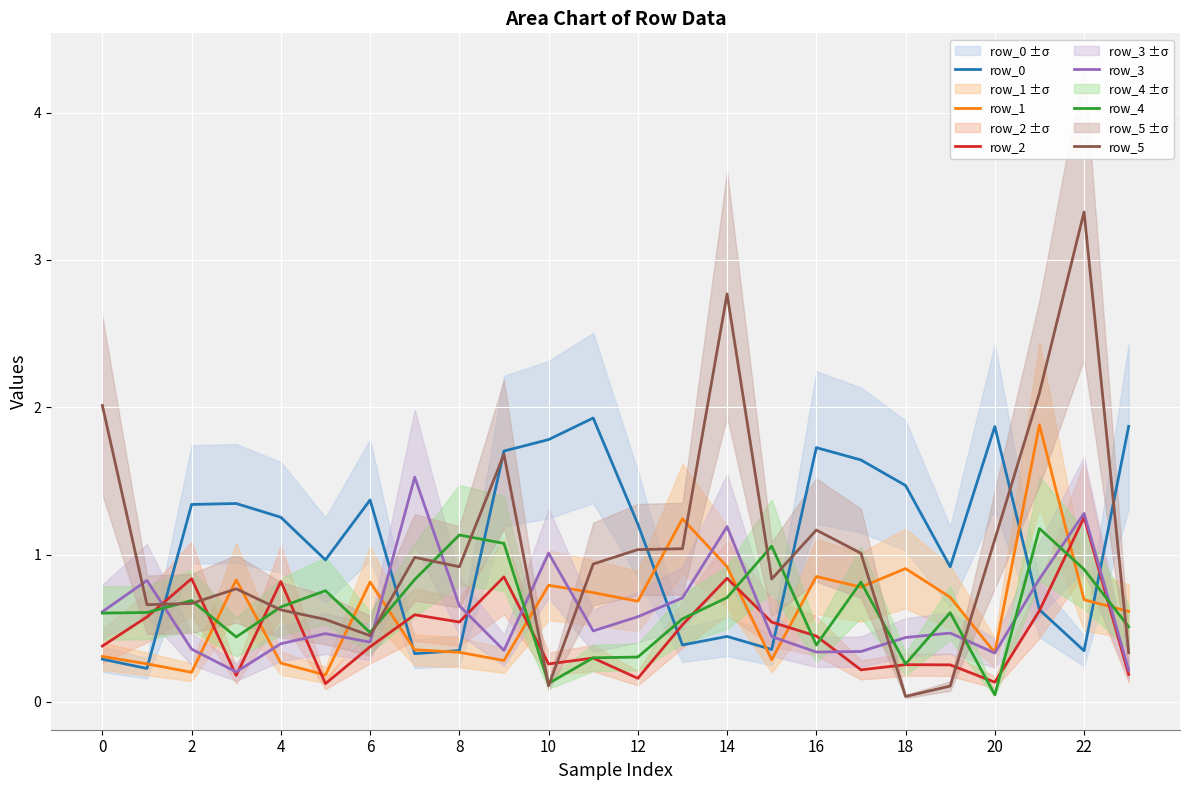

The row_5 series shows 0.3 at 6. True or false?

False